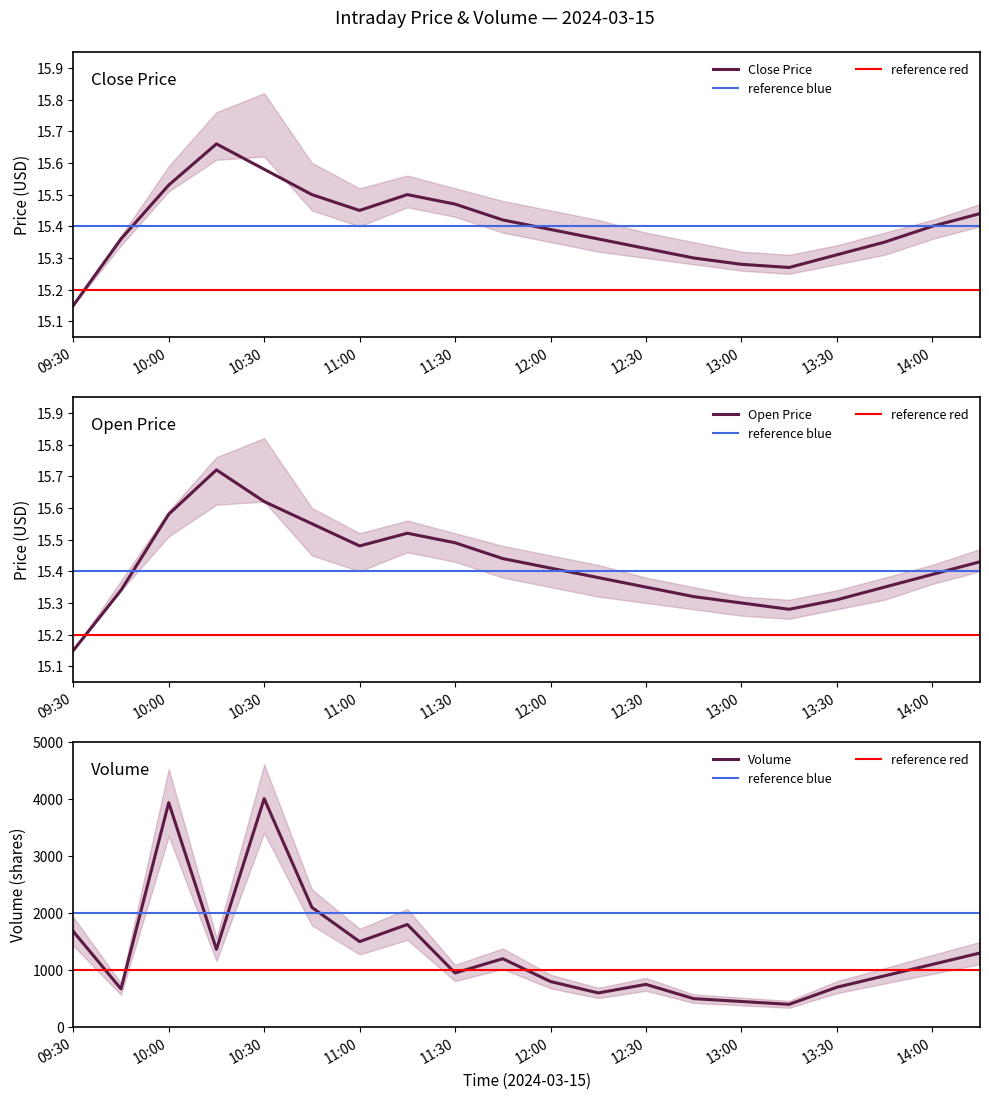

Reading left to right, list all the values displayed in this chart.

open: 09:30=15.2	09:45=15.3	10:00=15.6	10:15=15.7	10:30=15.6	10:45=15.6	11:00=15.5	11:15=15.5	11:30=15.5	11:45=15.4	12:00=15.4	12:15=15.4	12:30=15.3	12:45=15.3	13:00=15.3	13:15=15.3	13:30=15.3	13:45=15.3	14:00=15.4	14:15=15.4
close: 09:30=15.2	09:45=15.4	10:00=15.5	10:15=15.7	10:30=15.6	10:45=15.5	11:00=15.4	11:15=15.5	11:30=15.5	11:45=15.4	12:00=15.4	12:15=15.4	12:30=15.3	12:45=15.3	13:00=15.3	13:15=15.3	13:30=15.3	13:45=15.3	14:00=15.4	14:15=15.4
volume: 09:30=1678.0	09:45=671.0	10:00=3937.0	10:15=1364.0	10:30=4006.0	10:45=2100.0	11:00=1500.0	11:15=1800.0	11:30=950.0	11:45=1200.0	12:00=800.0	12:15=600.0	12:30=750.0	12:45=500.0	13:00=450.0	13:15=400.0	13:30=700.0	13:45=900.0	14:00=1100.0	14:15=1300.0